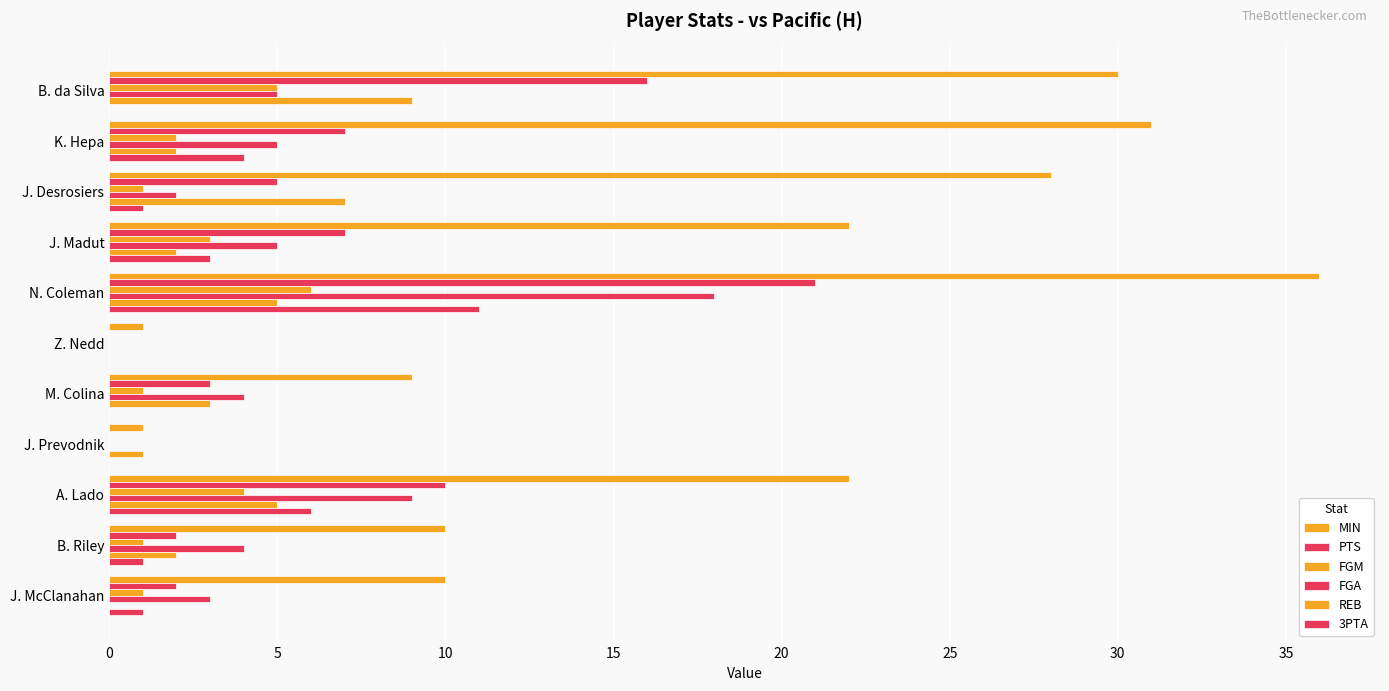

Which series has the largest range (max minus min)?

MIN